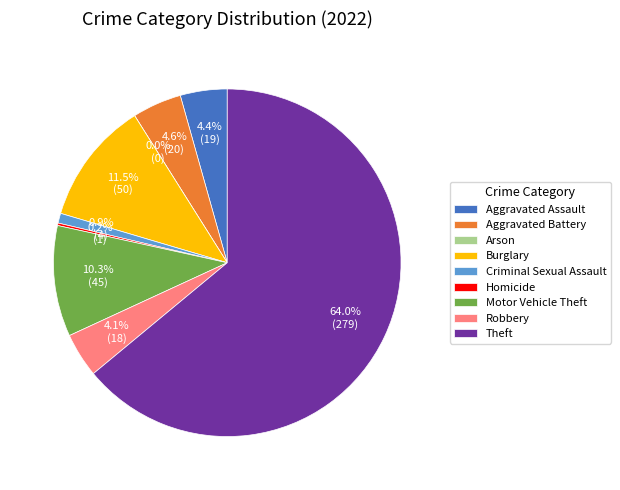

What is the change in value from Criminal Sexual Assault to Motor Vehicle Theft?

+41